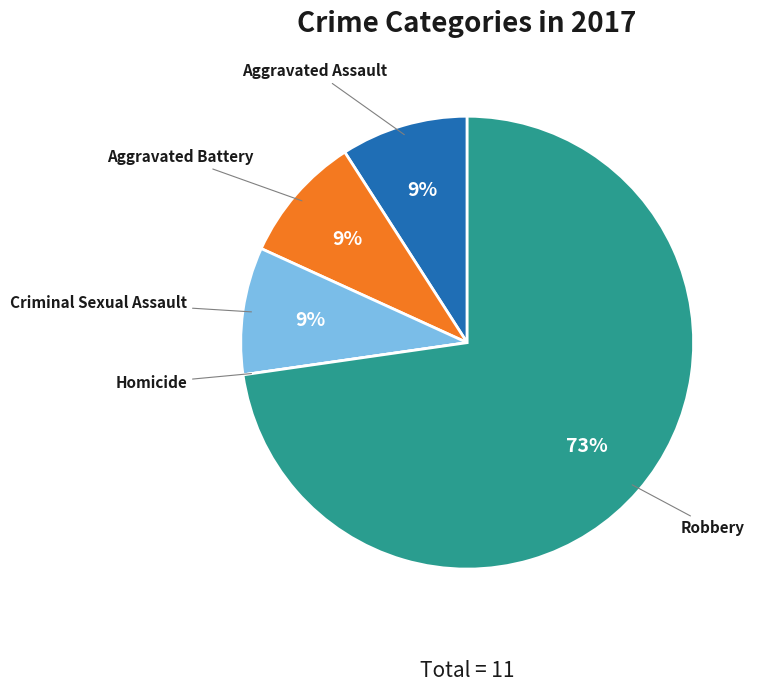

Is there a majority slice in this chart?

Yes